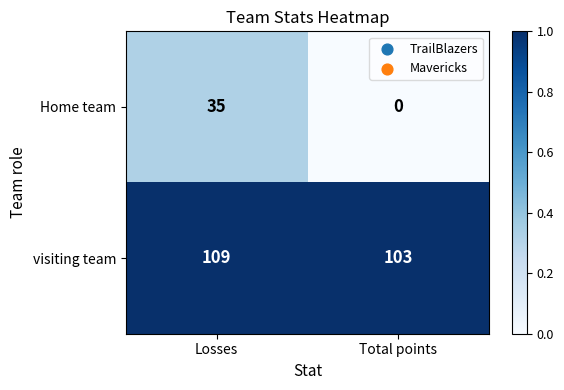

Reading left to right, list all the values displayed in this chart.

Home team: 35	0
visiting team: 109	103